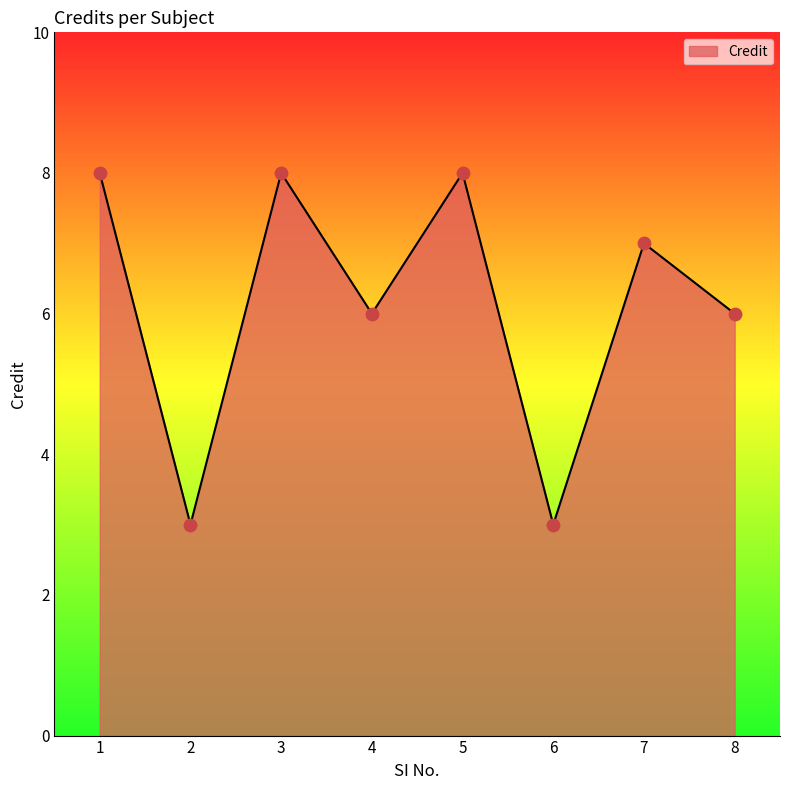

Approximately how many times larger is the value at 2 compared to 7?

0.4